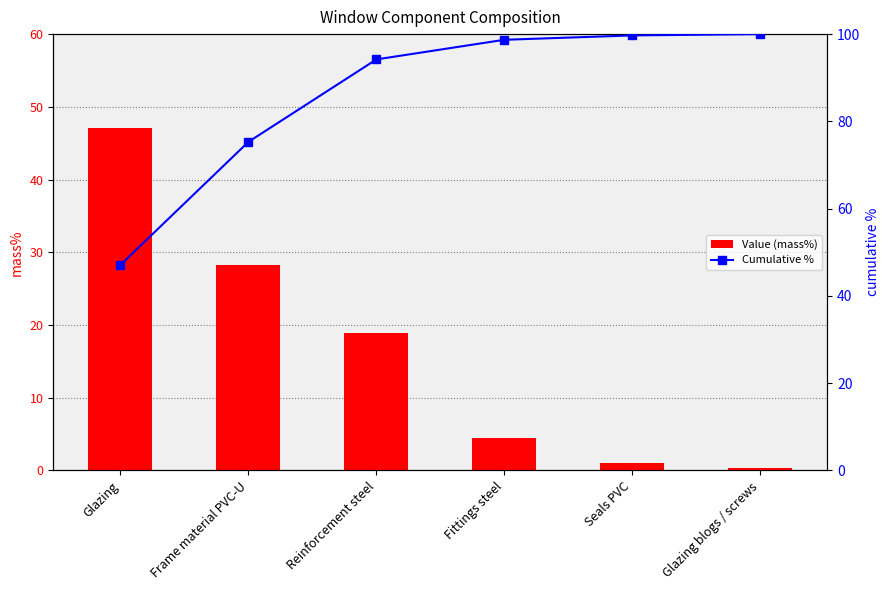

Reading left to right, list all the values displayed in this chart.

Value (mass%): 47.1	28.2	18.9	4.5	1.0	0.3
Cumulative %: 47.1	75.3	94.2	98.7	99.7	100.0